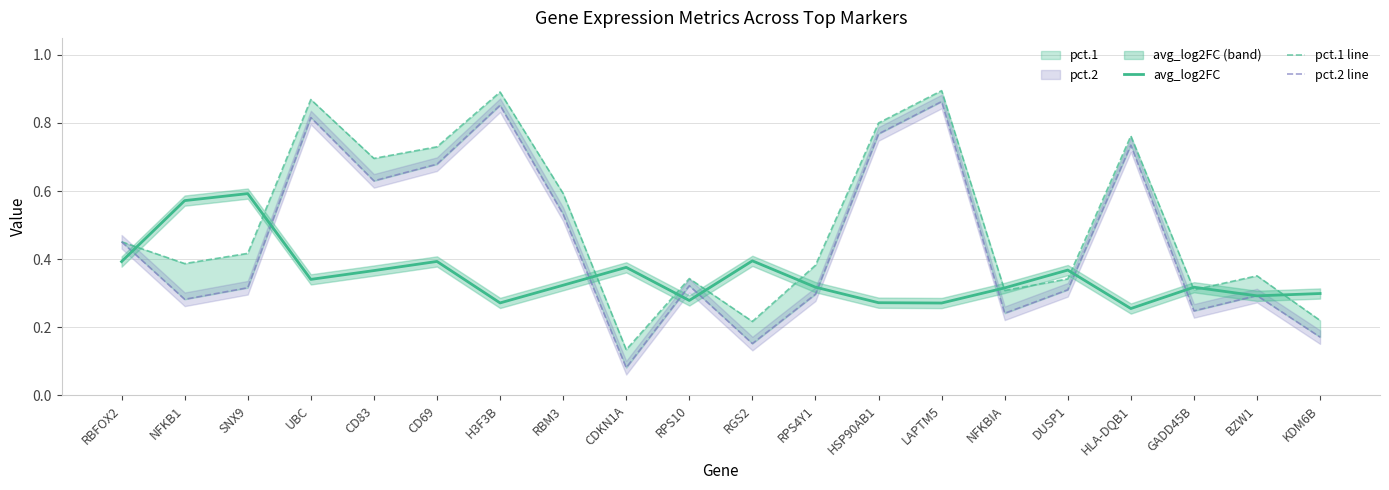

Which series has the largest range (max minus min)?

pct.2 line